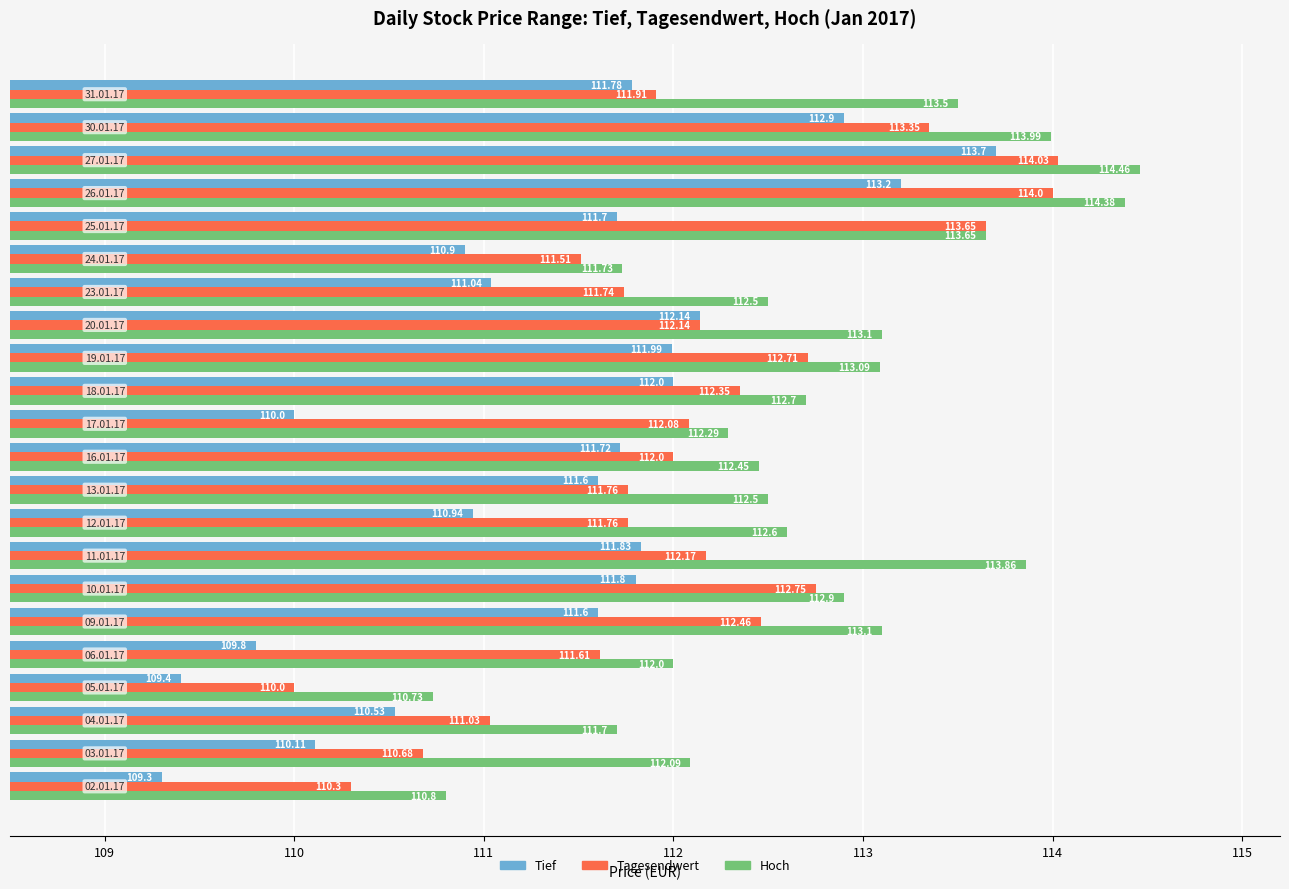

What is the average value of the Tief series?

111.4